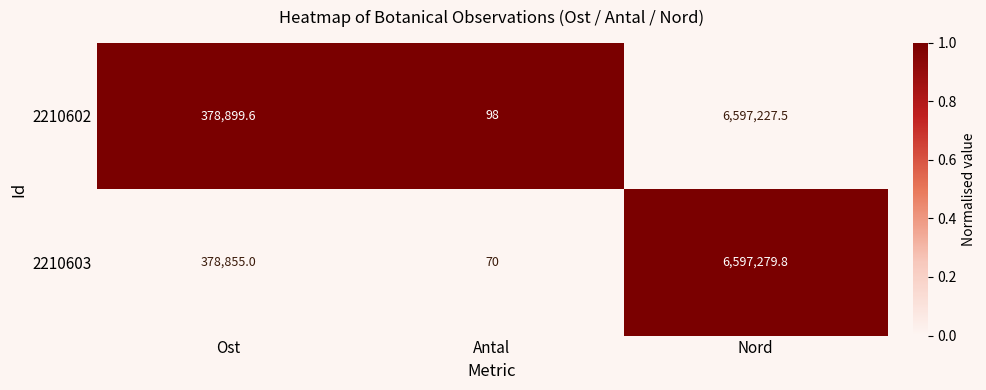

The 2210603 series shows 2116305.4 at Nord. True or false?

False